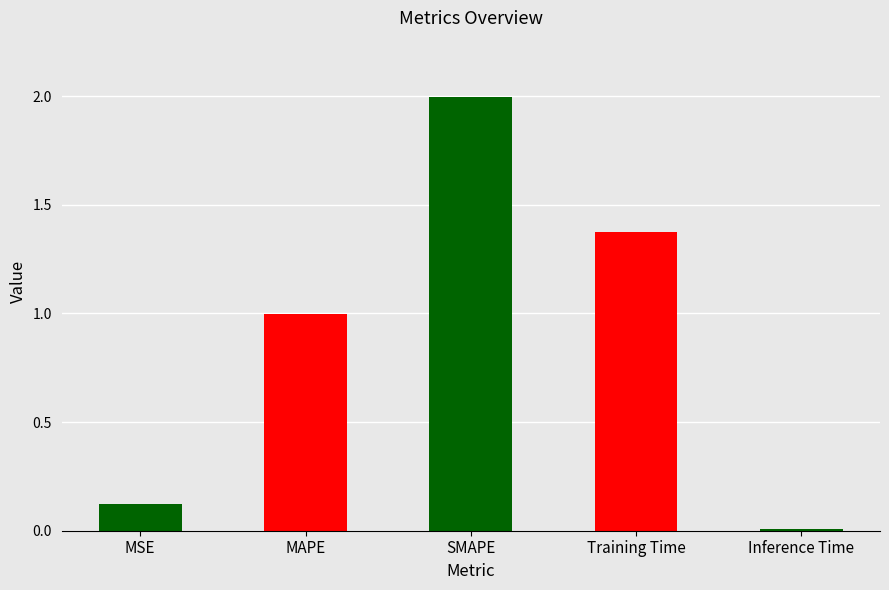

Where is the data nearest to the value 1?

MAPE